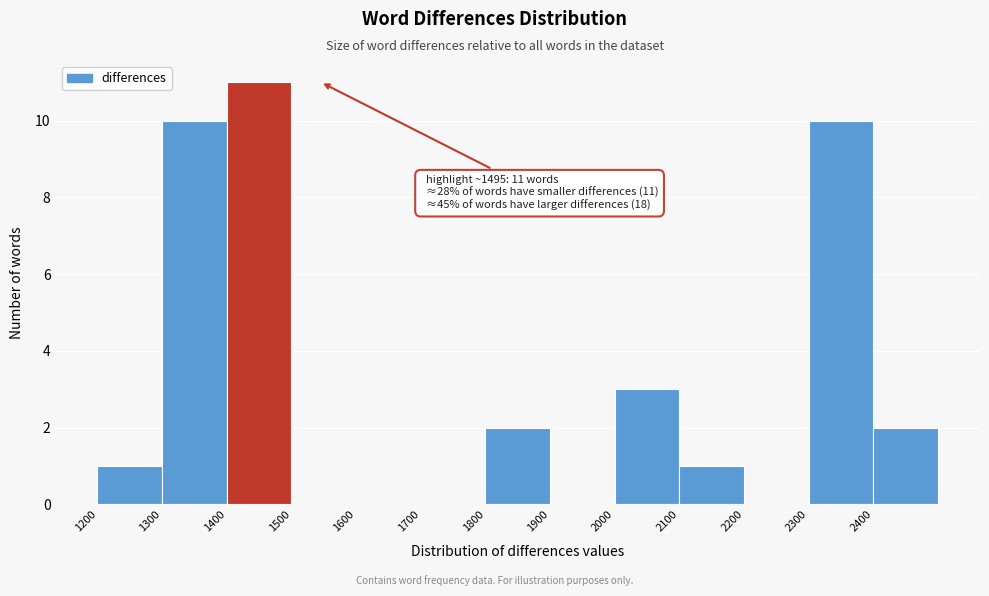

Which range on the x-axis has the tallest bar?

1400 to 1500